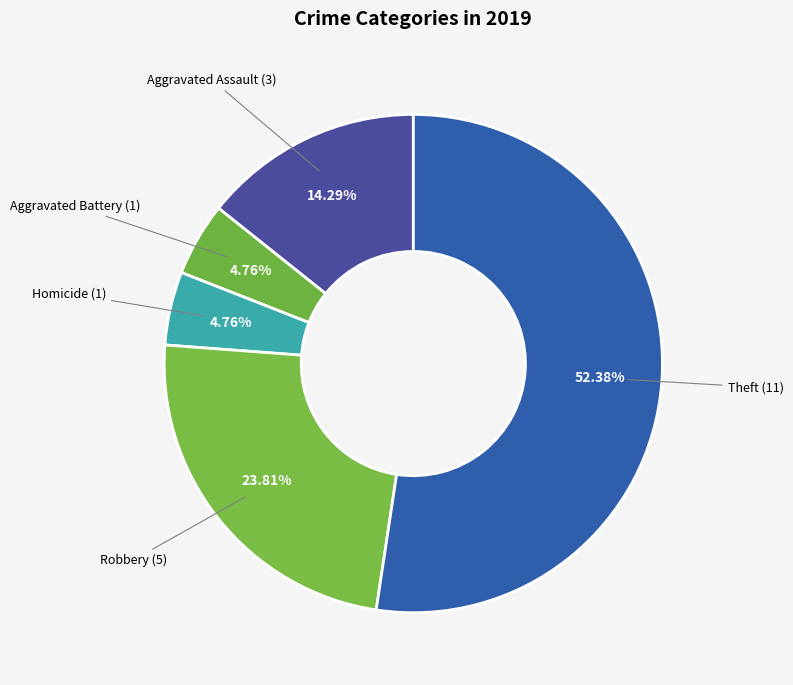

Count the number of slices in the pie.

5